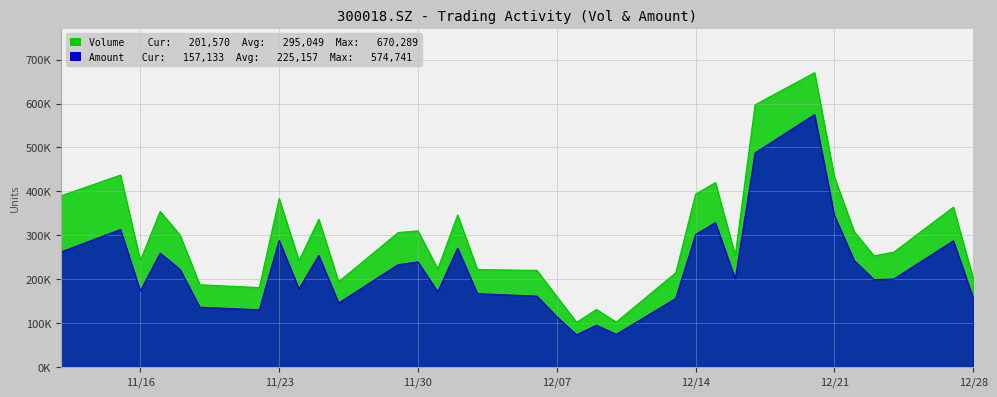

At which label does Amount first exceed 200281?

20211112